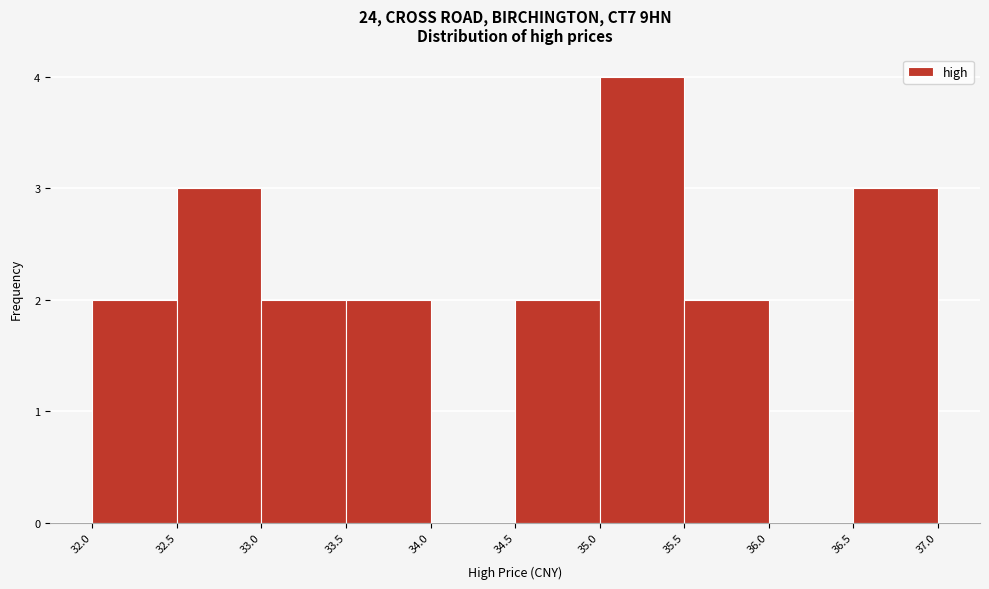

How tall is the bar that spans 36.5 to 37.0 on the x-axis? The values are not printed on the chart, so give them approximately, as read against the axis.

3